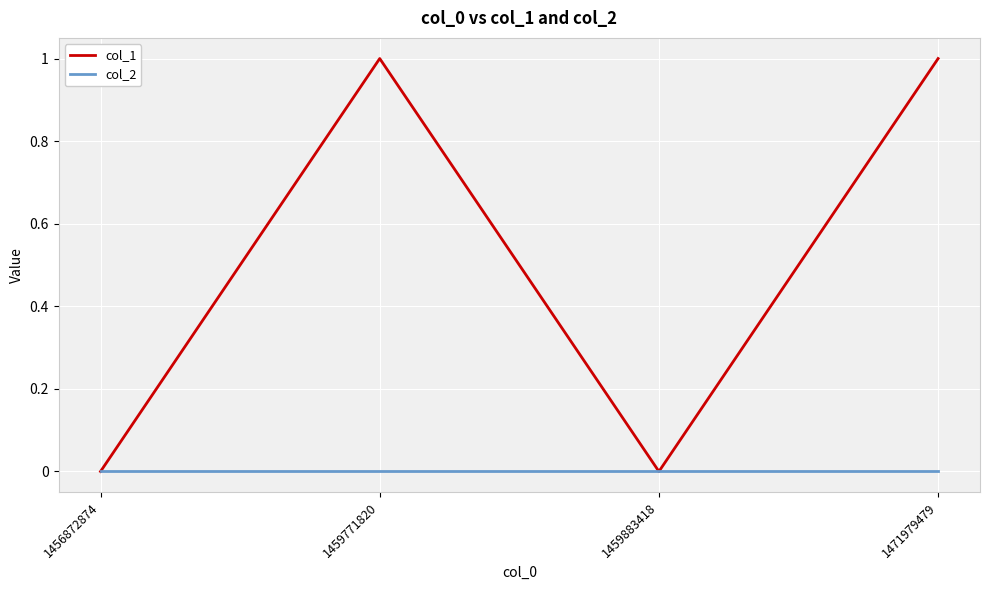

Reading left to right, what are all the values shown in this chart?

col_1: 1456872874=0	1459771820=1	1459883418=0	1471979479=1
col_2: 1456872874=0	1459771820=0	1459883418=0	1471979479=0